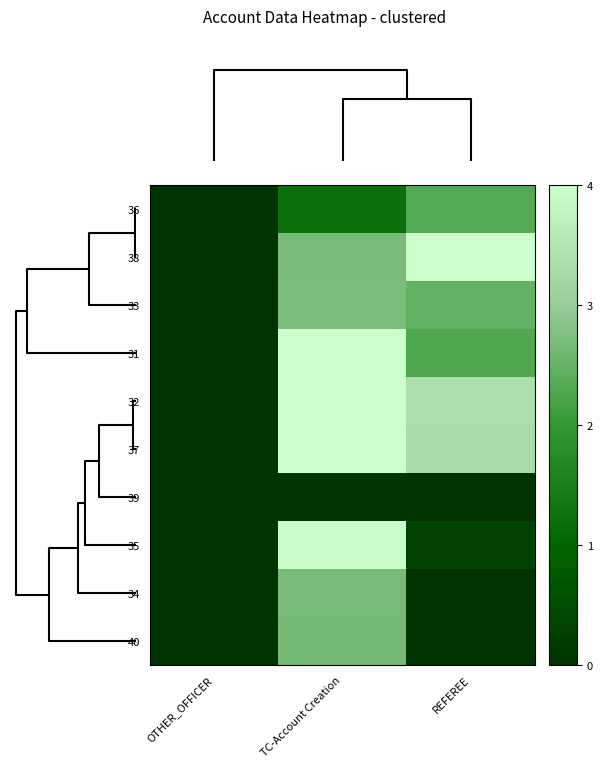

At TC-Account Creation, list the series in order from largest to smallest.

37, 32, 31, 35, 33, 34, 38, 40, 36, 39